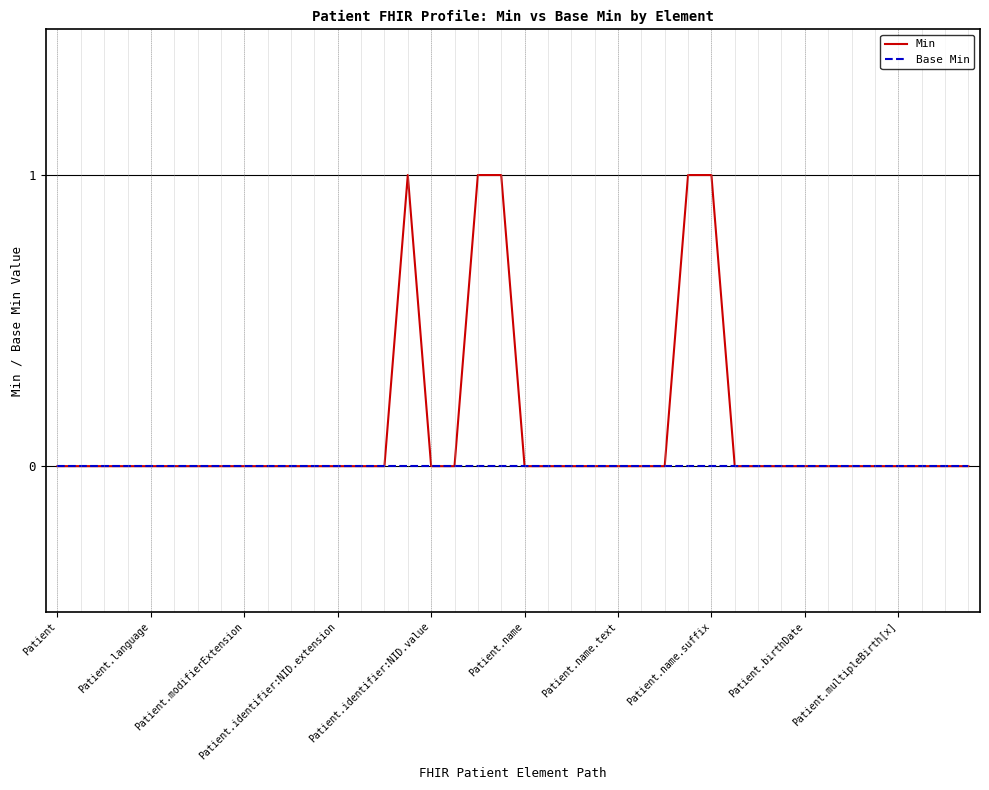

How many distinct data groups are displayed?

2